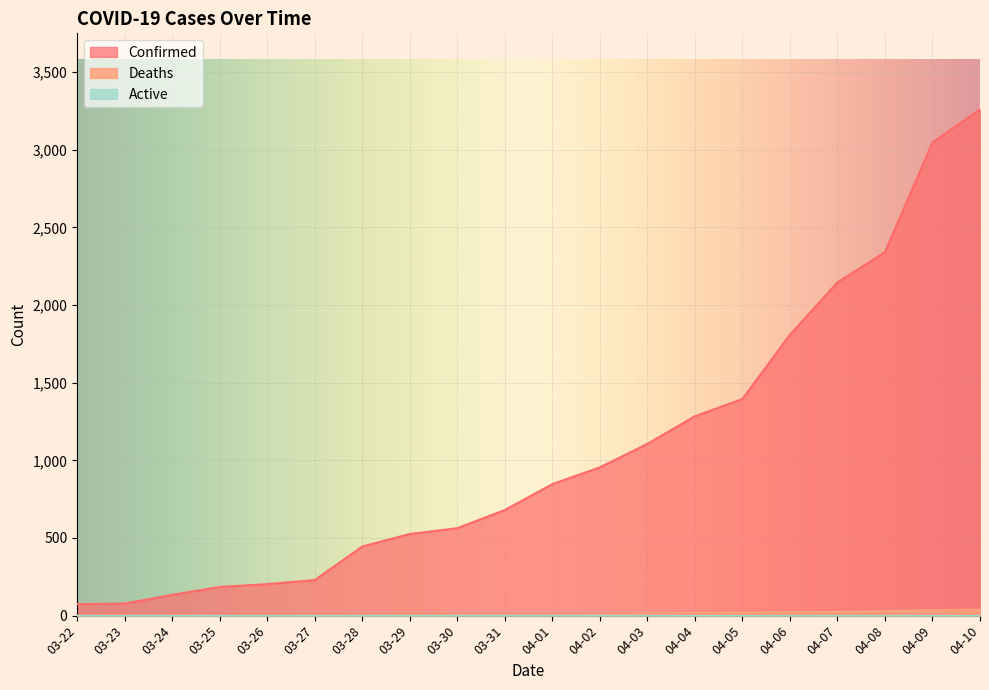

Is the value of Confirmed at 04-08 greater than the value of Deaths at 04-04?

Yes